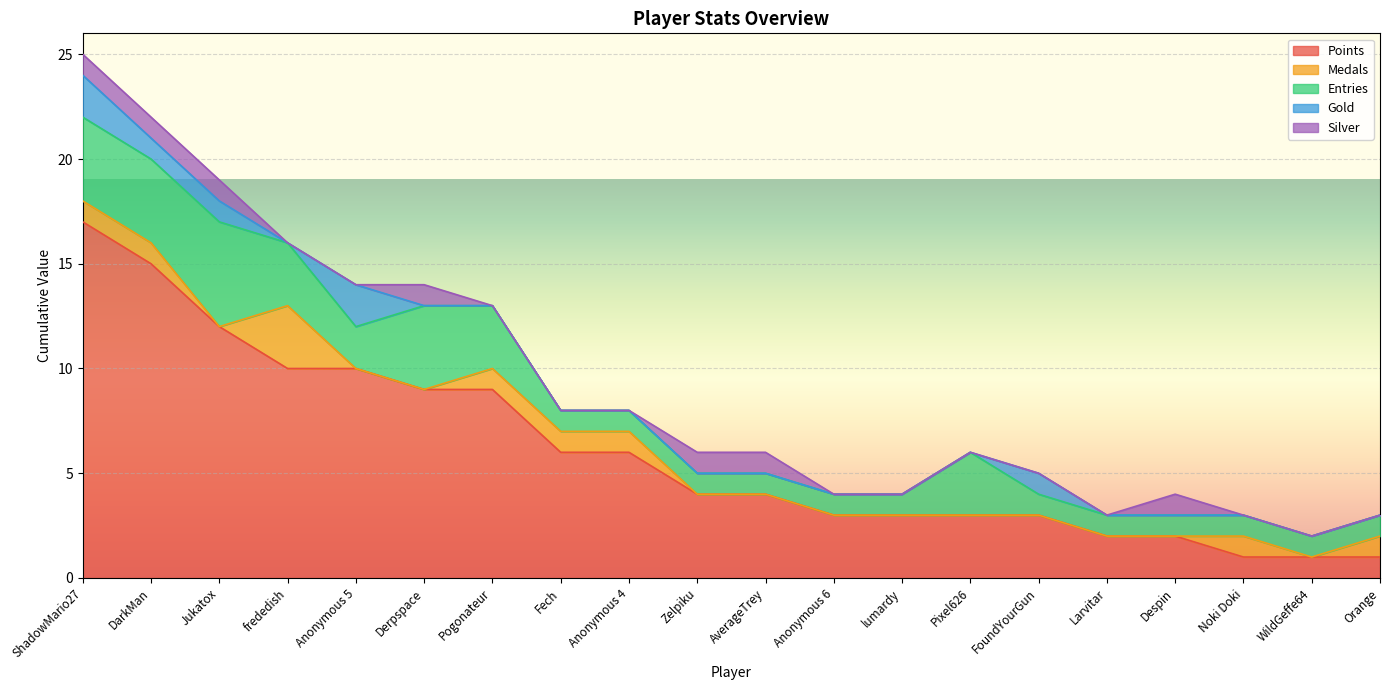

List the labels in order of Medals value, largest first.

frededish, ShadowMario27, DarkMan, Pogonateur, Fech, Anonymous 4, Noki Doki, Orange, Jukatox, Anonymous 5, Derpspace, Zelpiku, AverageTrey, Anonymous 6, lumardy, Pixel626, FoundYourGun, Larvitar, Despin, WildGeffe64